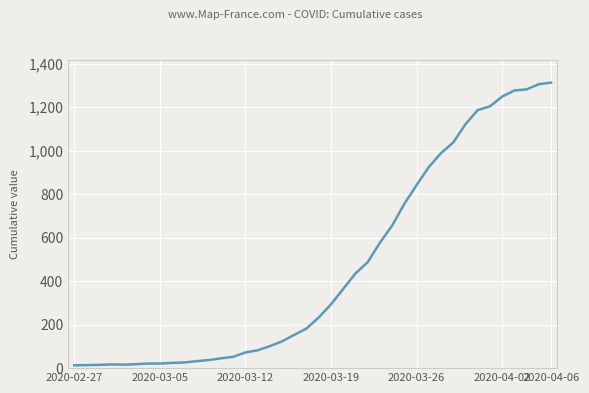

What is the value of the 34th point from the left?

1186